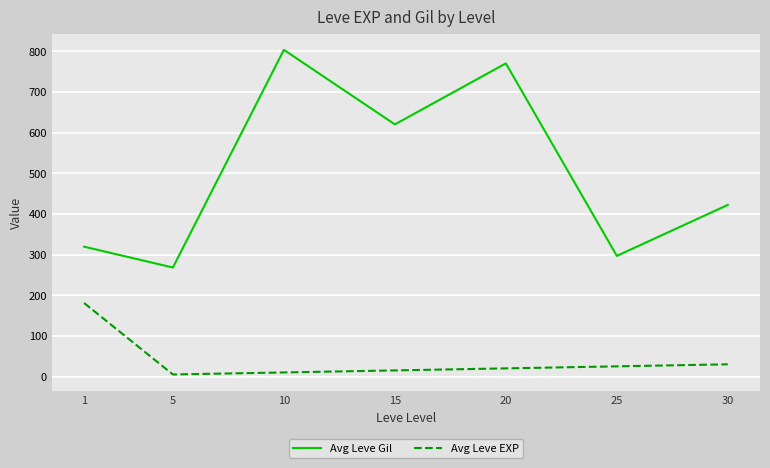

Reading left to right, transcribe all the data shown in this chart.

Avg Leve Gil: 319.3	268.0	803.3	620.0	770.0	296.7	422.0
Avg Leve EXP: 180.7	5.0	10.0	15.0	20.0	25.0	30.0